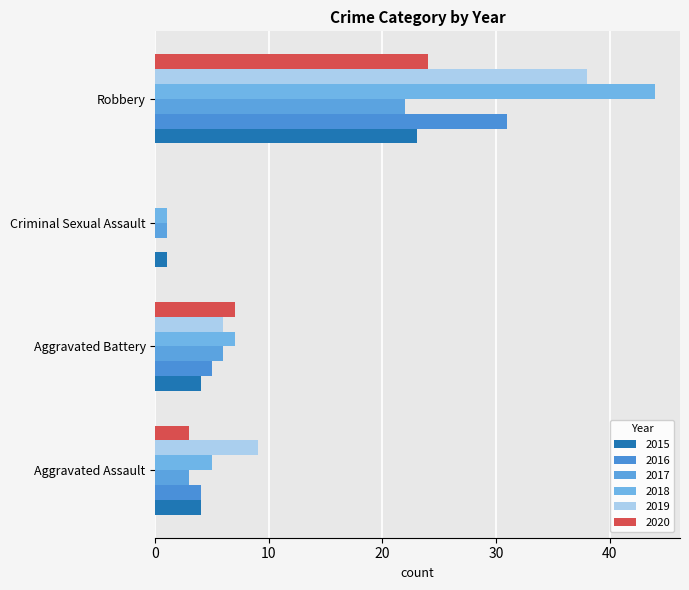

What are all the series names shown in the legend?

2015, 2016, 2017, 2018, 2019, 2020